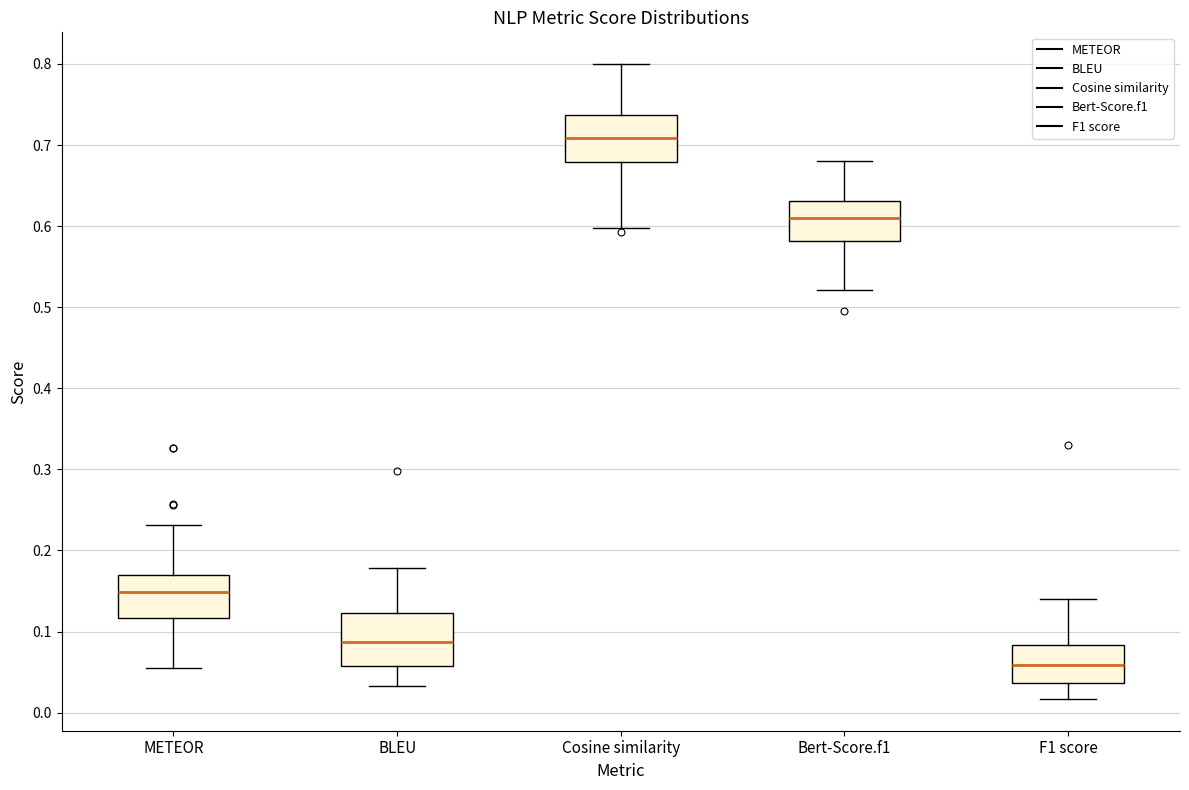

Reading left to right, transcribe this box plot: for each box, give where its median line is, the range the box spans, and where its two whiskers end, as read against the y-axis. The values are not printed on the chart, so give them approximately, as read against the axis.

METEOR: median 0.15, box 0.12 to 0.17, whiskers 0.06 to 0.23
BLEU: median 0.09, box 0.06 to 0.12, whiskers 0.03 to 0.18
Cosine similarity: median 0.71, box 0.68 to 0.74, whiskers 0.60 to 0.80
Bert-Score.f1: median 0.61, box 0.58 to 0.63, whiskers 0.52 to 0.68
F1 score: median 0.06, box 0.04 to 0.08, whiskers 0.02 to 0.14